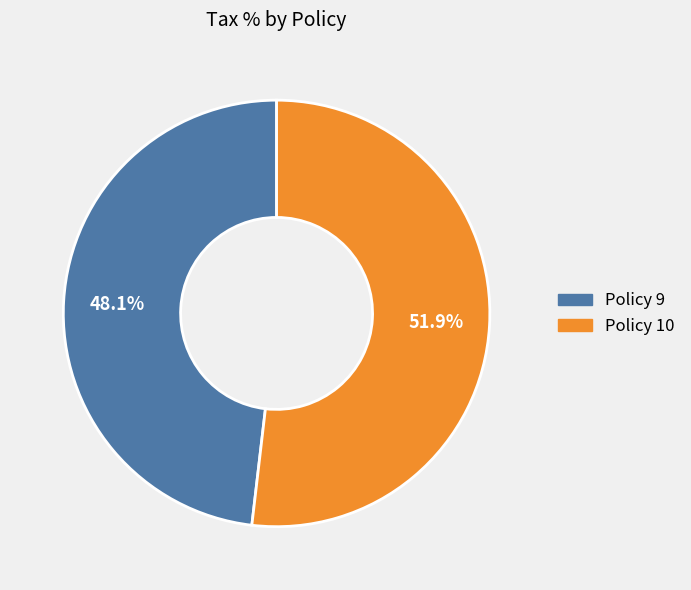

Which has a higher value, Policy 10 or Policy 9?

Policy 10